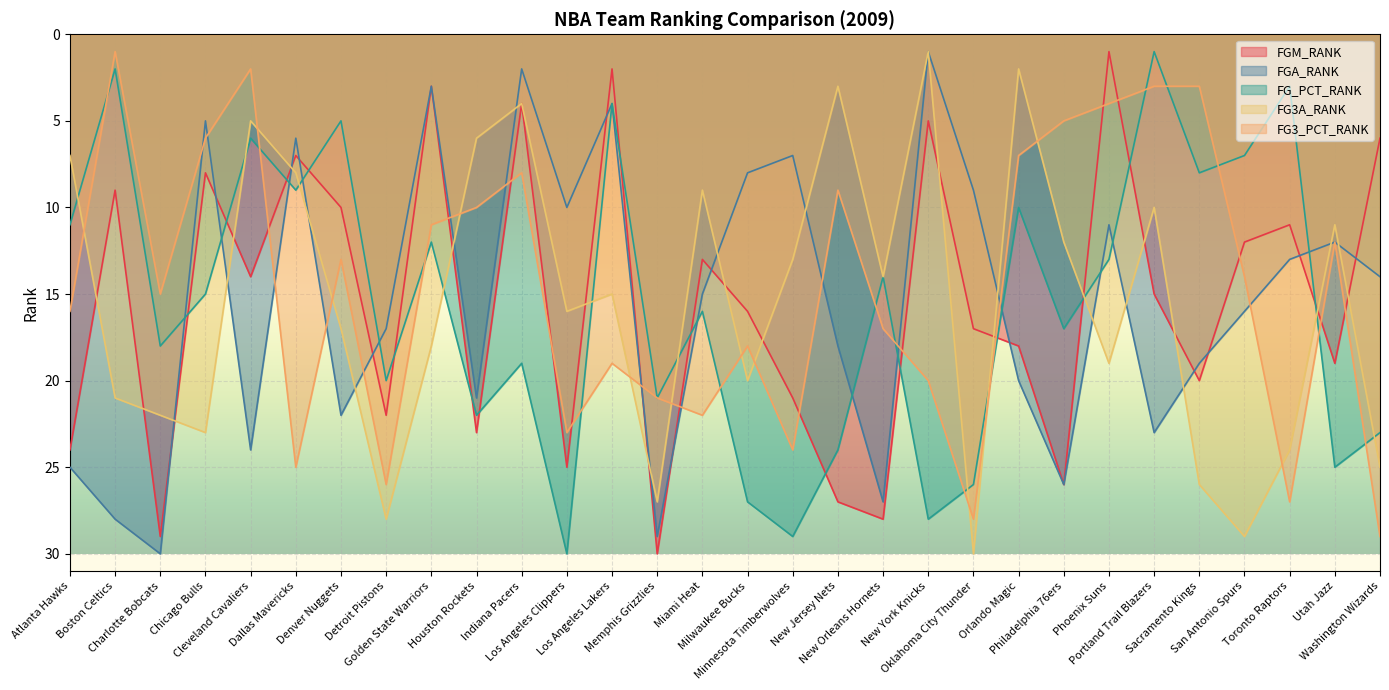

Which has a higher value, Washington Wizards or Miami Heat?

Miami Heat